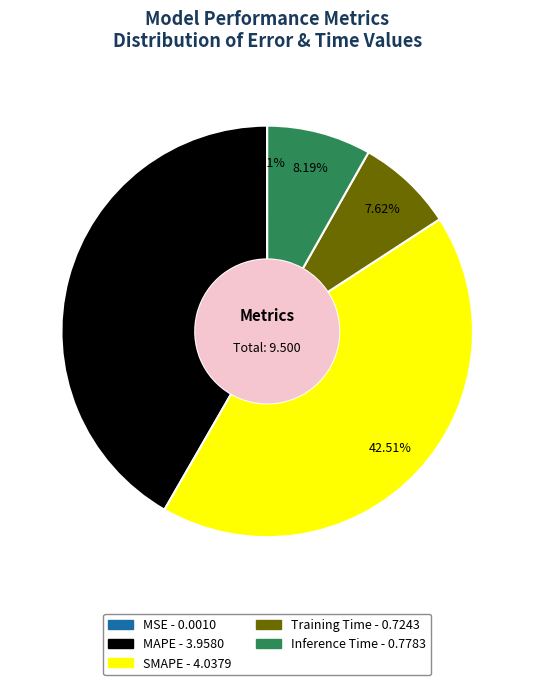

To the nearest percent, what portion does Training Time represent?

8%